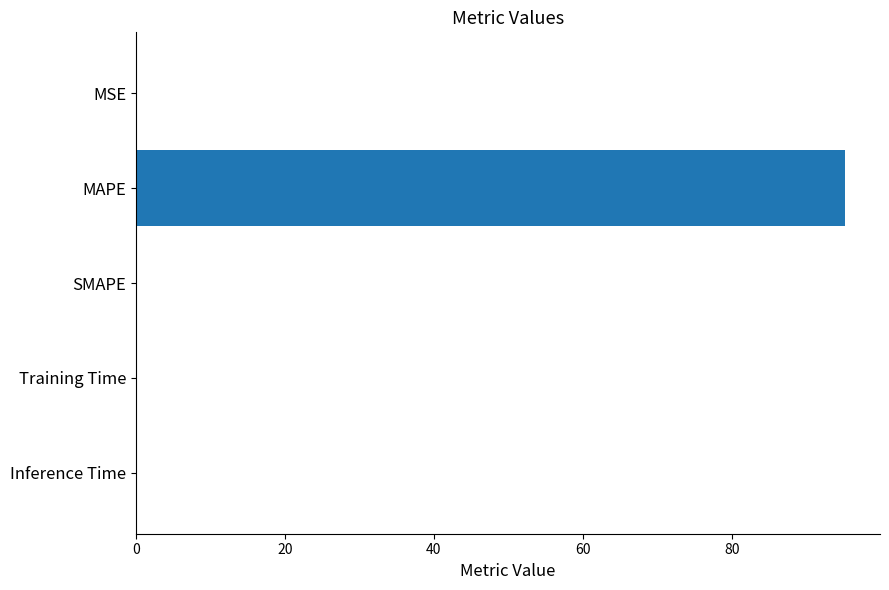

What is the greatest value displayed?

95.1